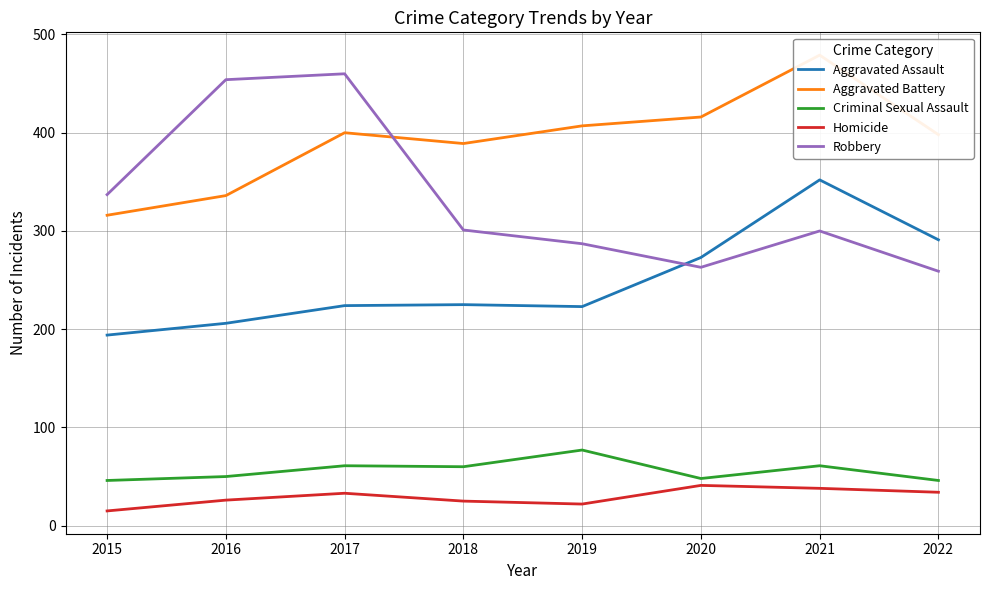

Which series ends up on top after the final intersection of Aggravated Assault and Robbery?

Aggravated Assault